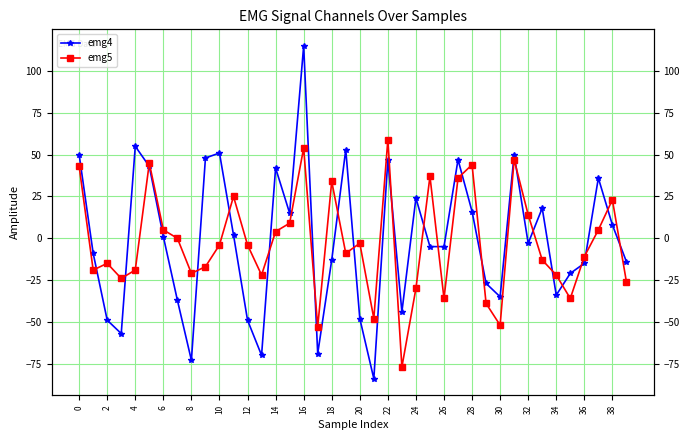

Rank the series by their average value, from highest to lowest.

emg4, emg5